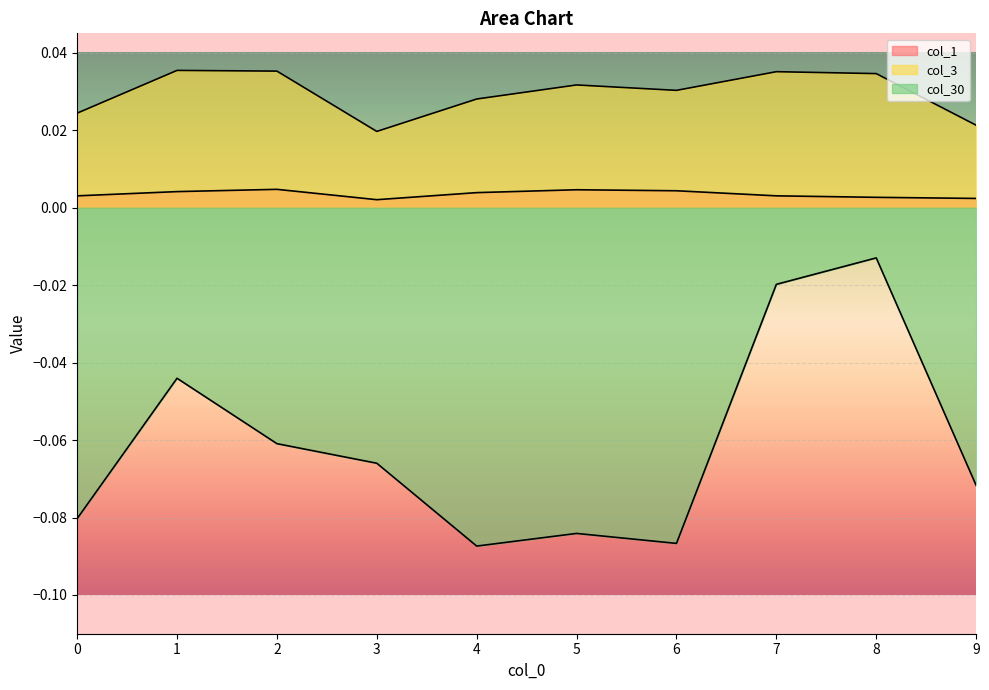

Is it true that col_1 equals 0.0 at 4?

True